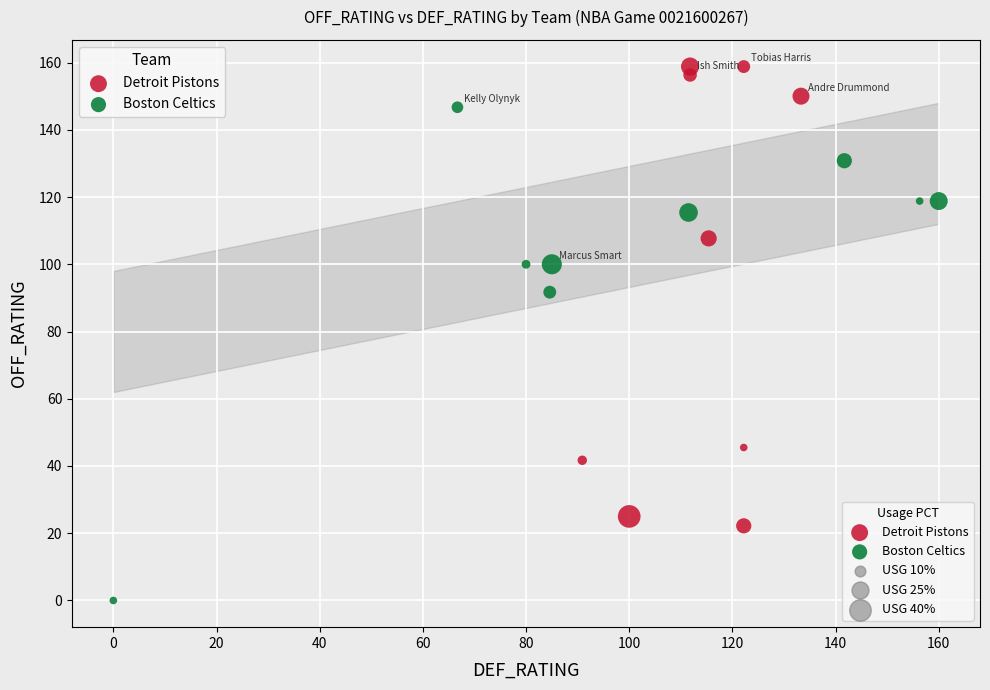

Which series contains the highest Y value?

Detroit Pistons